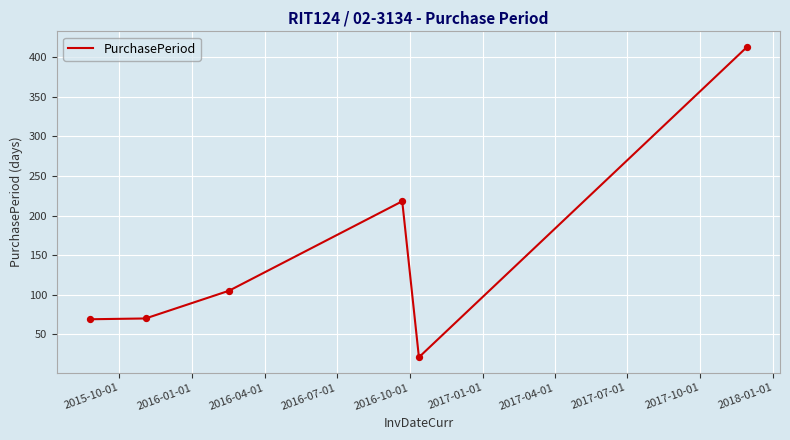

What is the minimum value shown in the chart?

21